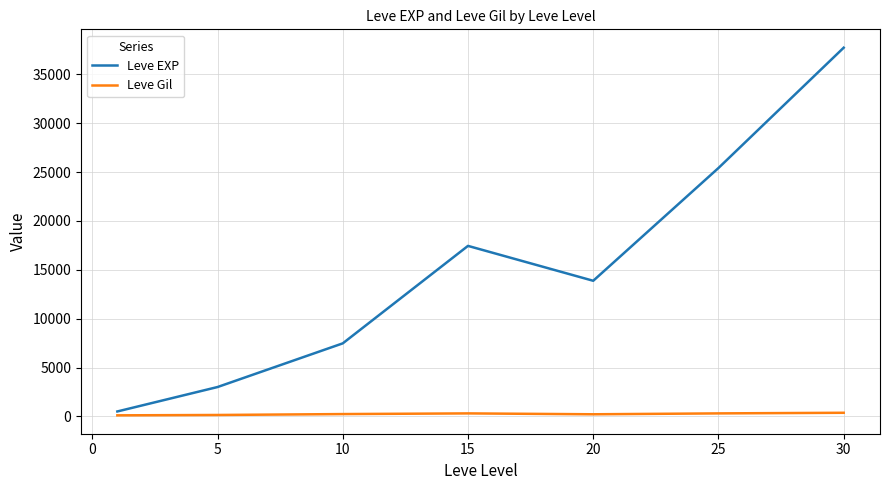

Does the chart display data point markers on the line(s)?

No